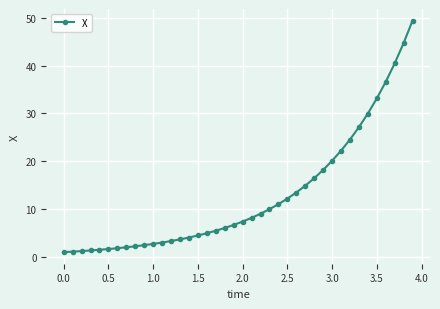

What is the value of the 18th point from the left?

5.5